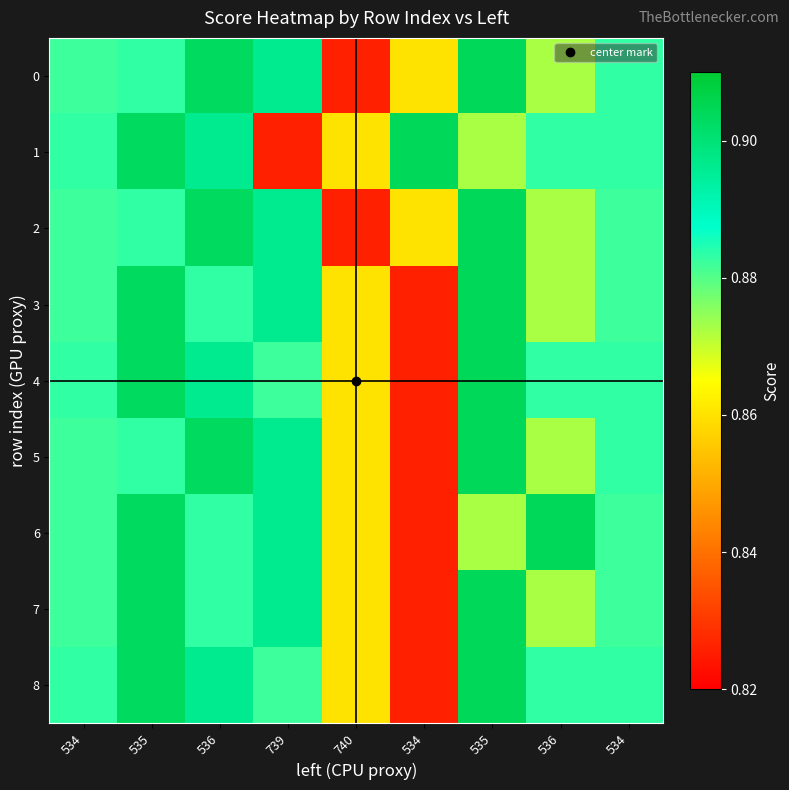

Reading right to left, what are all the values shown in this chart?

0: 534=0.9	536=0.9	535=0.9	534=0.9	740=0.8	739=0.9	536=0.9	535=0.9	534=0.9
1: 534=0.9	536=0.9	535=0.9	534=0.9	740=0.9	739=0.8	536=0.9	535=0.9	534=0.9
2: 534=0.9	536=0.9	535=0.9	534=0.9	740=0.8	739=0.9	536=0.9	535=0.9	534=0.9
3: 534=0.9	536=0.9	535=0.9	534=0.8	740=0.9	739=0.9	536=0.9	535=0.9	534=0.9
4: 534=0.9	536=0.9	535=0.9	534=0.8	740=0.9	739=0.9	536=0.9	535=0.9	534=0.9
5: 534=0.9	536=0.9	535=0.9	534=0.8	740=0.9	739=0.9	536=0.9	535=0.9	534=0.9
6: 534=0.9	536=0.9	535=0.9	534=0.8	740=0.9	739=0.9	536=0.9	535=0.9	534=0.9
7: 534=0.9	536=0.9	535=0.9	534=0.8	740=0.9	739=0.9	536=0.9	535=0.9	534=0.9
8: 534=0.9	536=0.9	535=0.9	534=0.8	740=0.9	739=0.9	536=0.9	535=0.9	534=0.9